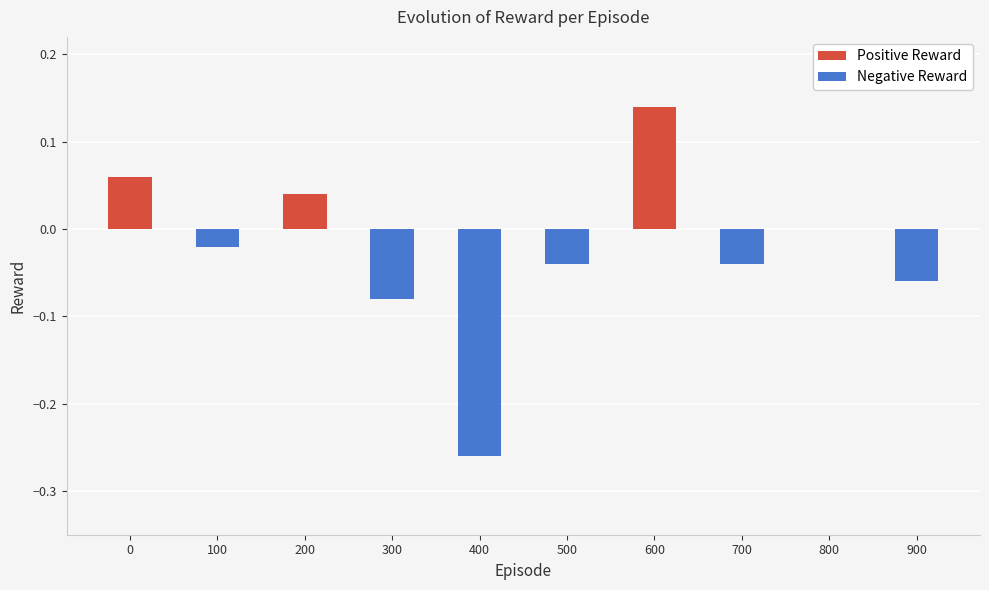

Which series has the largest range (max minus min)?

Negative Reward